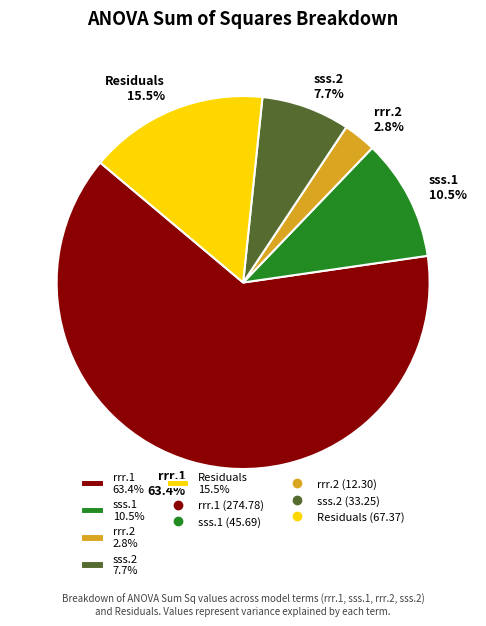

To the nearest percent, what is the difference between the largest and smallest slice percentages?

61%